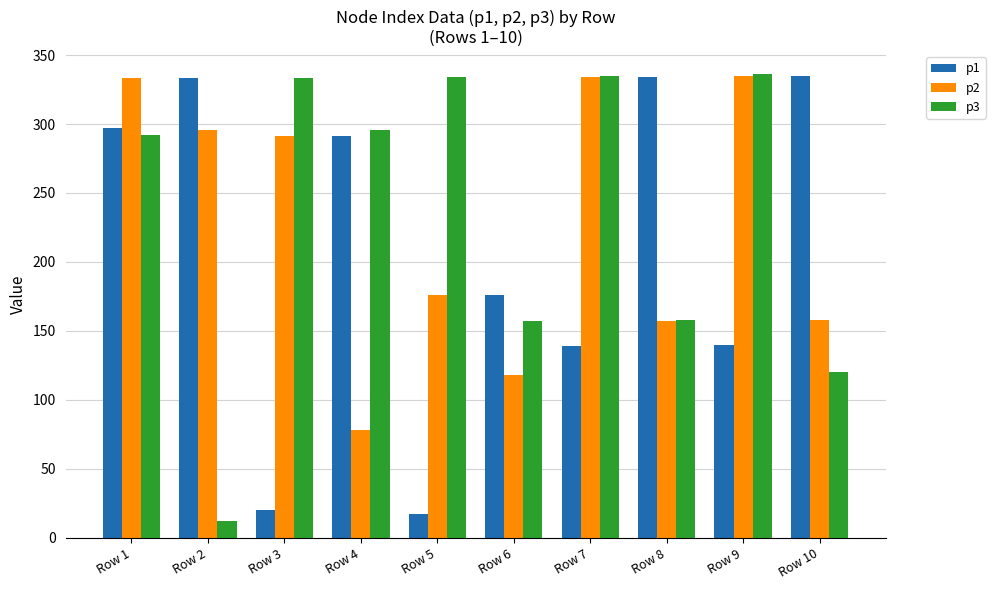

Read the p1 value at Row 3.

20